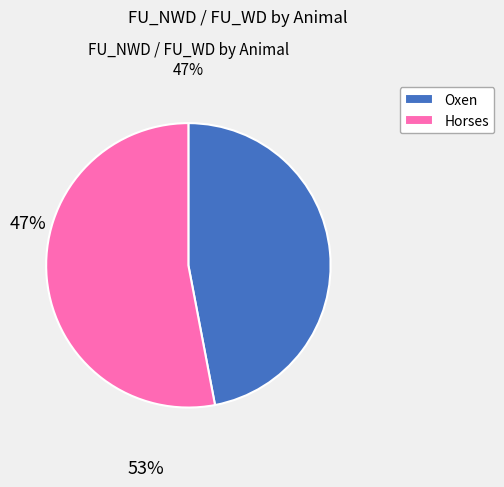

Is there a majority slice in this chart?

Yes